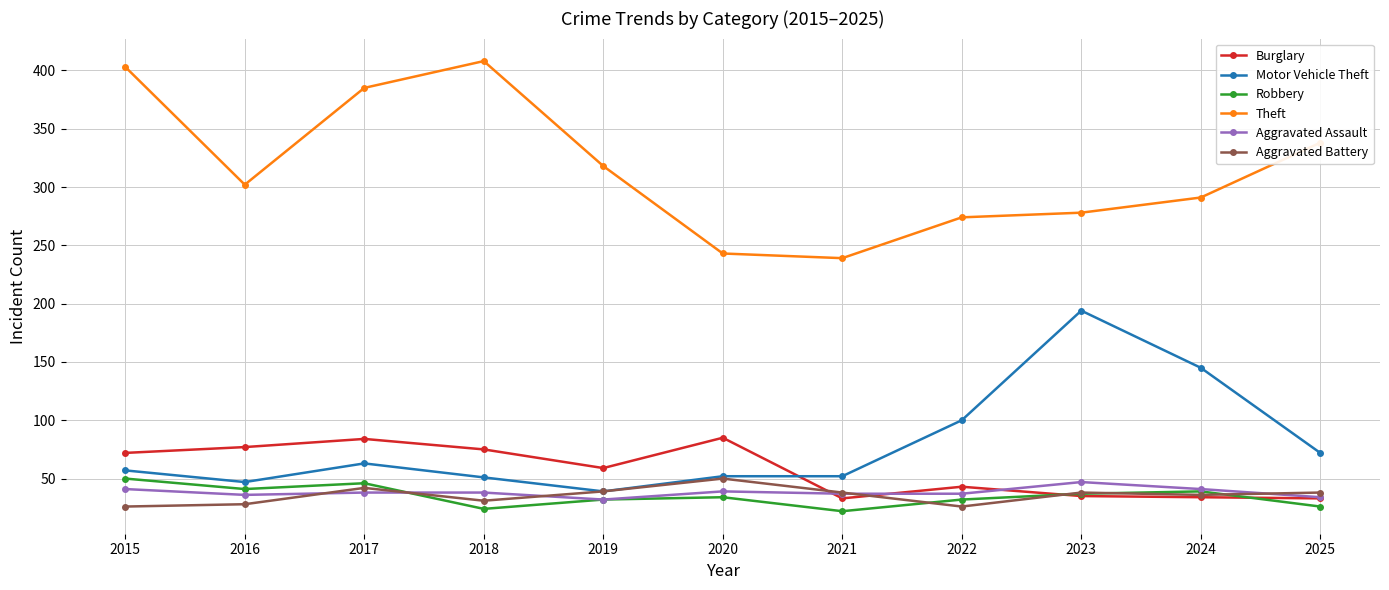

How many interior local valleys does the Robbery series have?

3